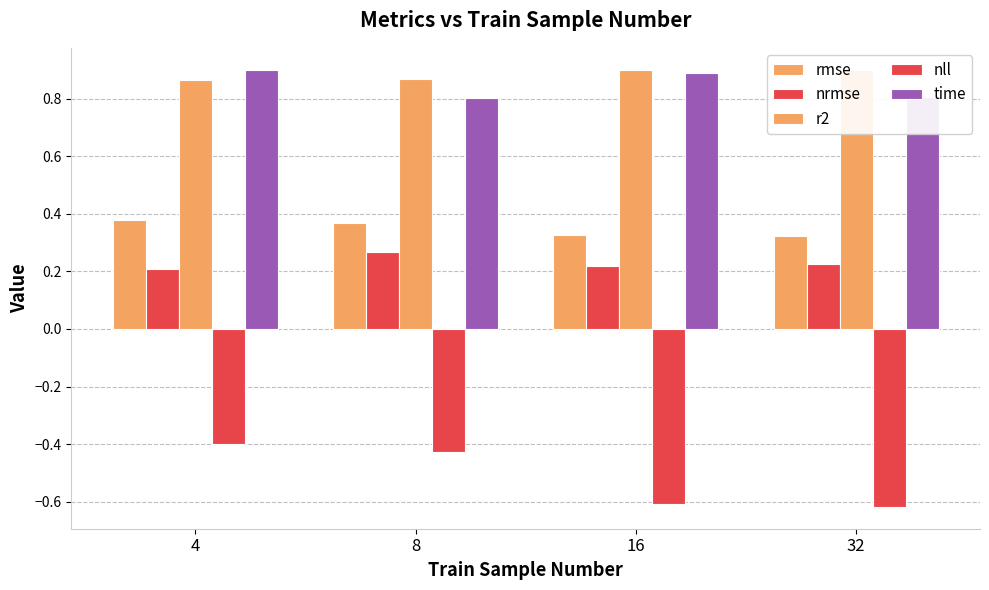

Rank the series at 32 from highest to lowest value.

r2, time, rmse, nrmse, nll